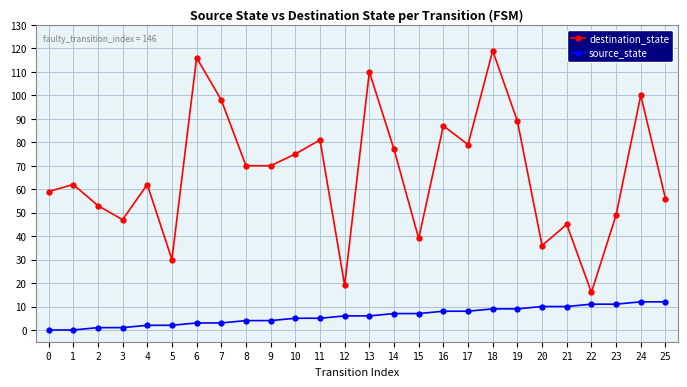

What is the sum of the destination_state values at 25 and 14?

133